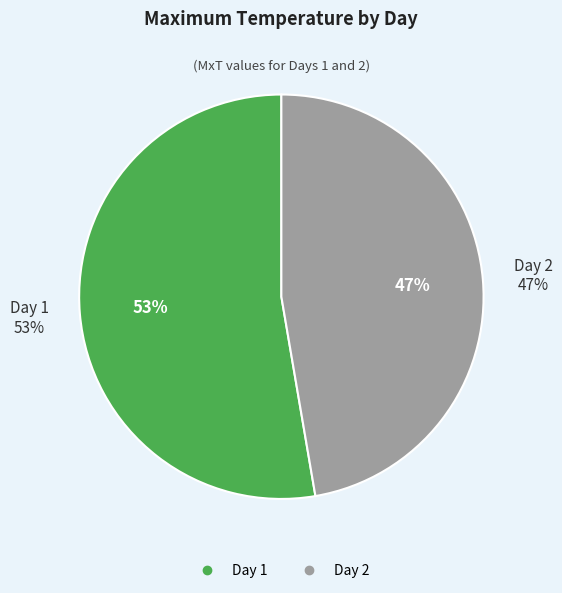

Combined, do Day 1 and Day 2 account for over 50%?

Yes